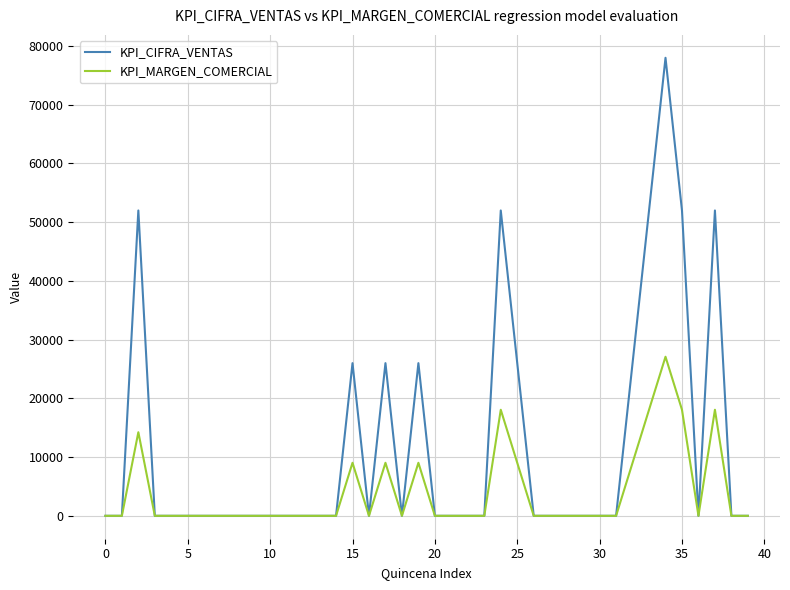

What is the sum of all KPI_CIFRA_VENTAS values?

468000